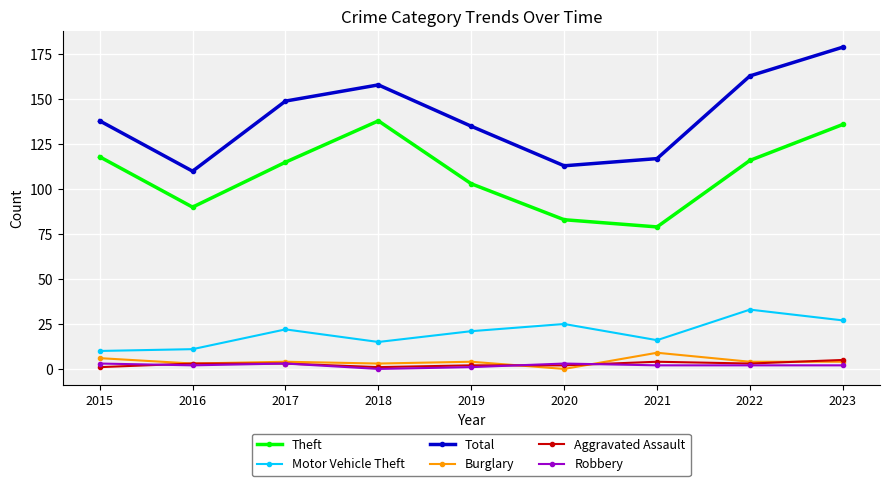

At which category does Motor Vehicle Theft reach its first local peak?

2017